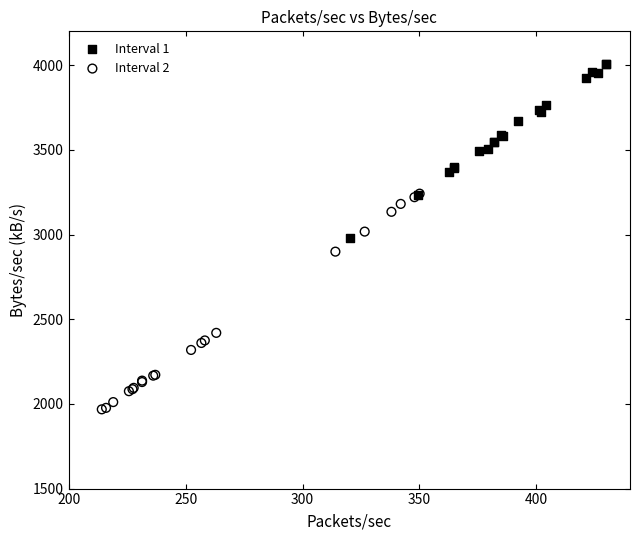

Which series contains the highest Y value?

Interval 1